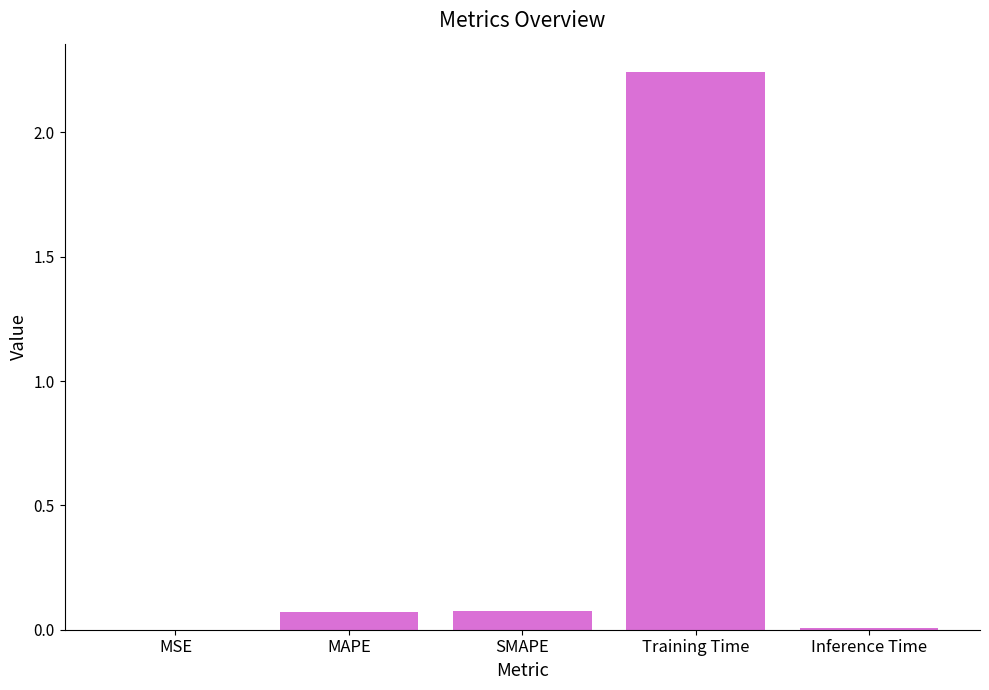

Between MSE and Training Time, which is larger?

Training Time